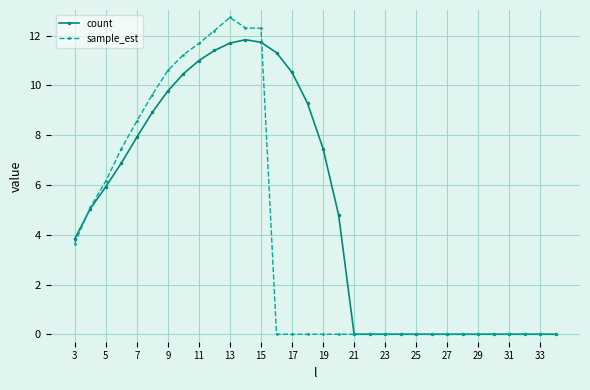

How many data points in count are above 5?

16